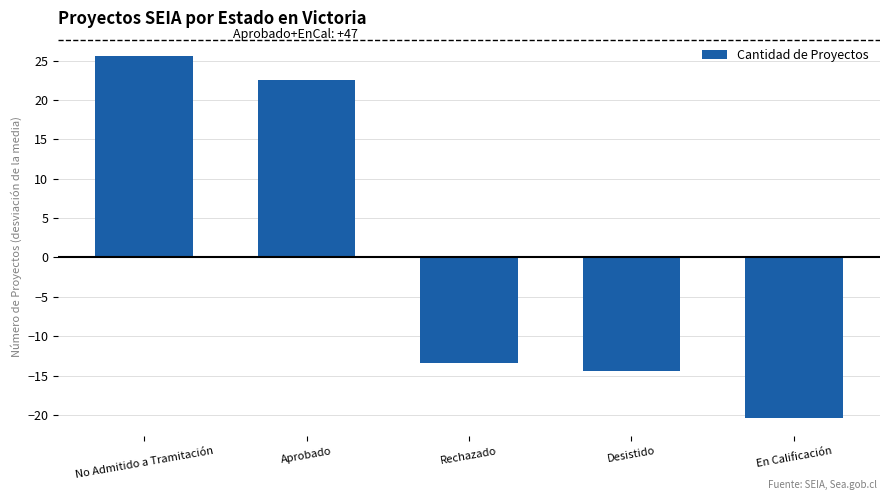

What is the minimum value shown in the chart?

-20.4